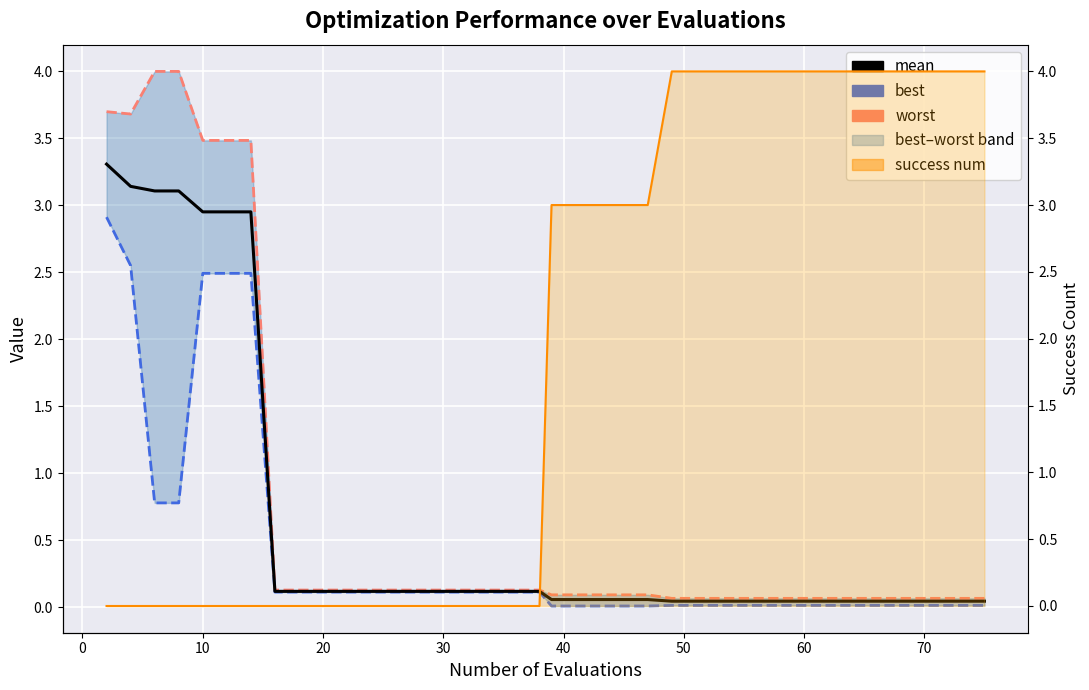

Reading right to left, transcribe all the data shown in this chart.

mean: 0.0	0.0	0.0	0.0	0.0	0.0	0.0	0.0	0.0	0.0	0.0	0.0	0.0	0.0	0.0	0.1	0.1	0.1	0.1	0.1	0.1	0.1	0.1	0.1	0.1	0.1	0.1	0.1	0.1	0.1	0.1	0.1	0.1	3.0	3.0	3.0	3.1	3.1	3.1	3.3
best: 0.0	0.0	0.0	0.0	0.0	0.0	0.0	0.0	0.0	0.0	0.0	0.0	0.0	0.0	0.0	0.0	0.0	0.0	0.0	0.0	0.0	0.1	0.1	0.1	0.1	0.1	0.1	0.1	0.1	0.1	0.1	0.1	0.1	2.5	2.5	2.5	0.8	0.8	2.6	2.9
worst: 0.1	0.1	0.1	0.1	0.1	0.1	0.1	0.1	0.1	0.1	0.1	0.1	0.1	0.1	0.1	0.1	0.1	0.1	0.1	0.1	0.1	0.1	0.1	0.1	0.1	0.1	0.1	0.1	0.1	0.1	0.1	0.1	0.1	3.5	3.5	3.5	4.0	4.0	3.7	3.7
success num: 4.0	4.0	4.0	4.0	4.0	4.0	4.0	4.0	4.0	4.0	4.0	4.0	4.0	4.0	4.0	3.0	3.0	3.0	3.0	3.0	3.0	0.0	0.0	0.0	0.0	0.0	0.0	0.0	0.0	0.0	0.0	0.0	0.0	0.0	0.0	0.0	0.0	0.0	0.0	0.0